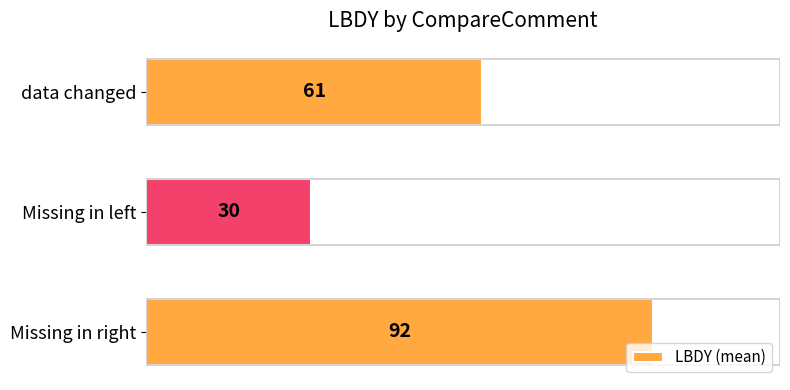

Where is the data nearest to the value 61?

data changed